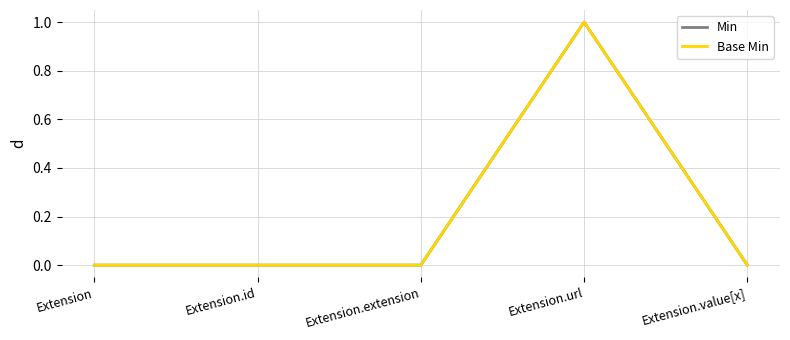

True or false: Min and Base Min cross at least once.

False